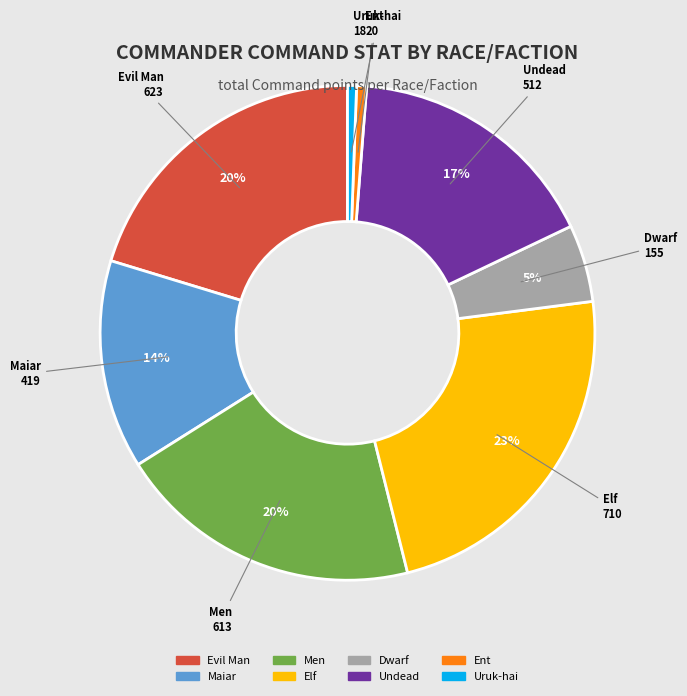

Is there any slice that represents more than half of the pie?

No